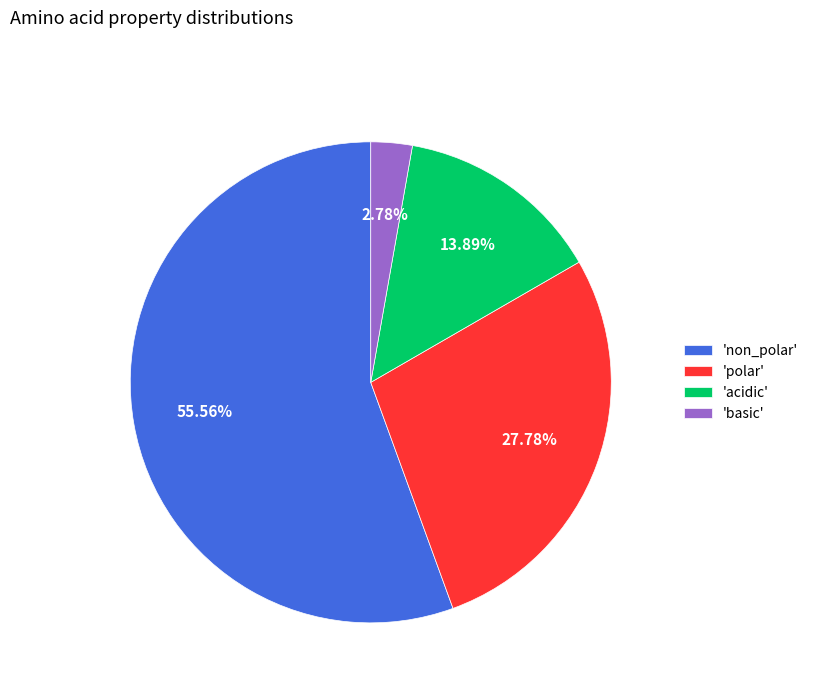

Which slice is the smallest?

'basic'